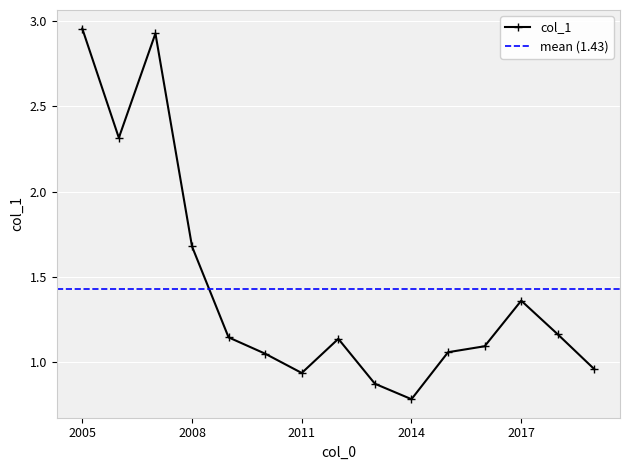

The value of col_1 at 2014 is 0.8. True or false?

True